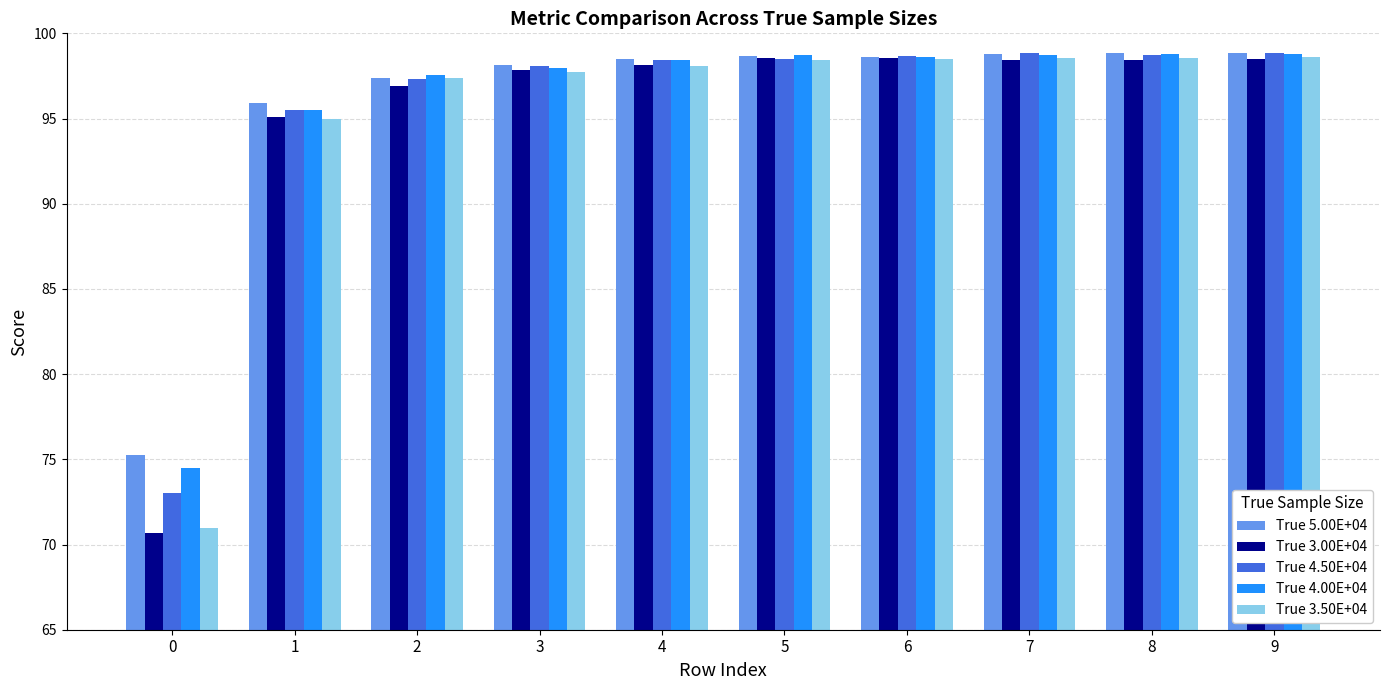

Is it true that True 4.50E+04 equals 31.8 at 3?

False